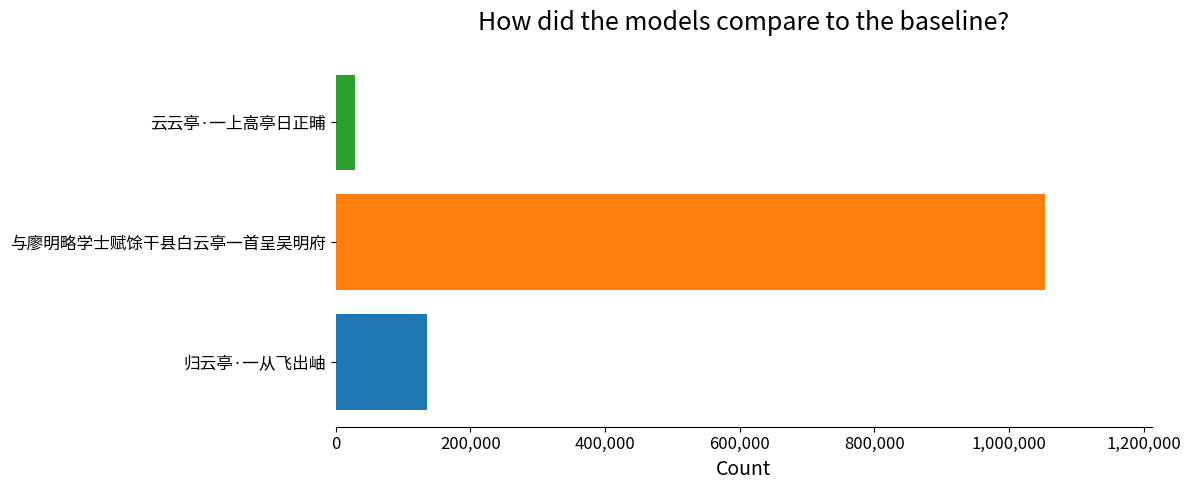

Count the number of categories in the chart.

3